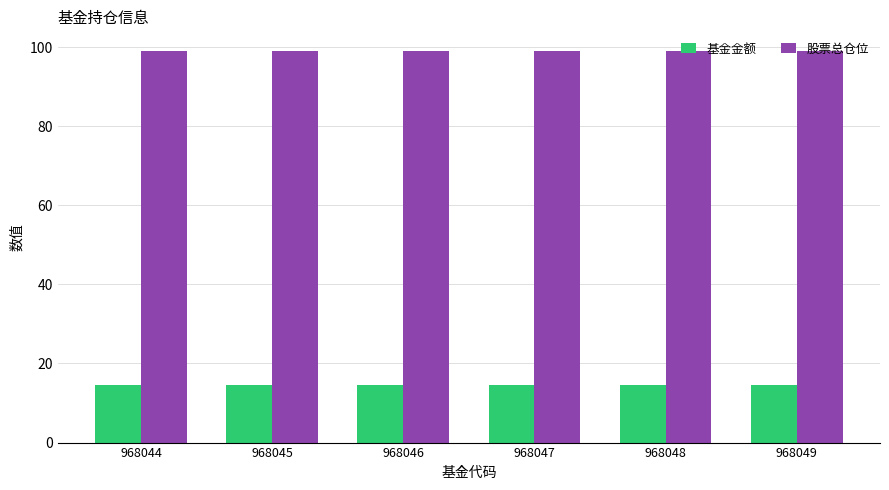

Rank the series by their average value, from lowest to highest.

基金金额, 股票总仓位